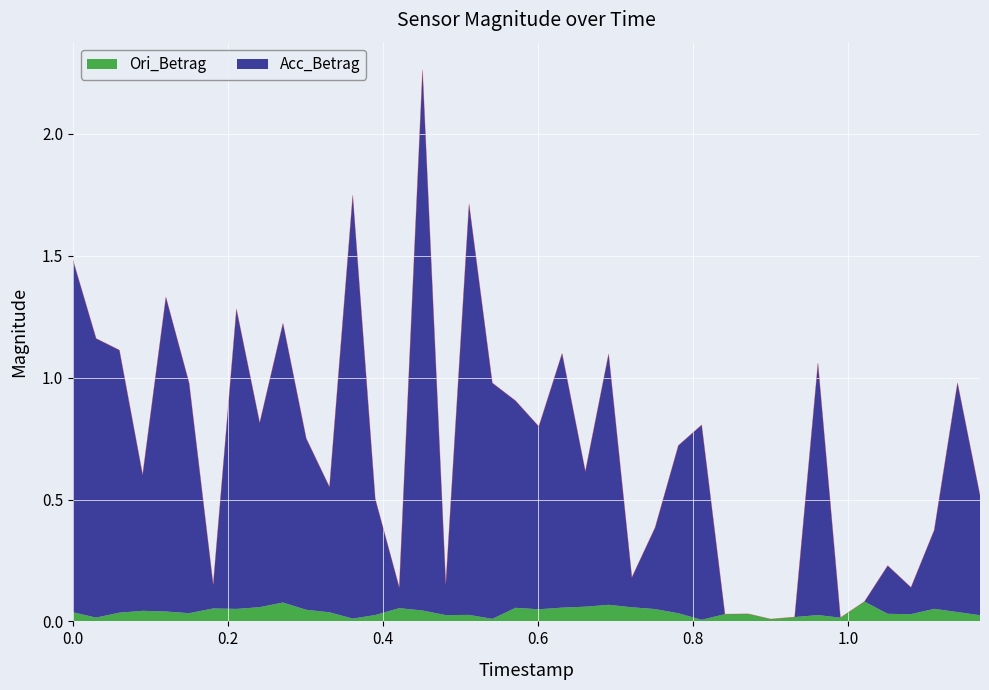

What is the greatest value displayed?

2.3